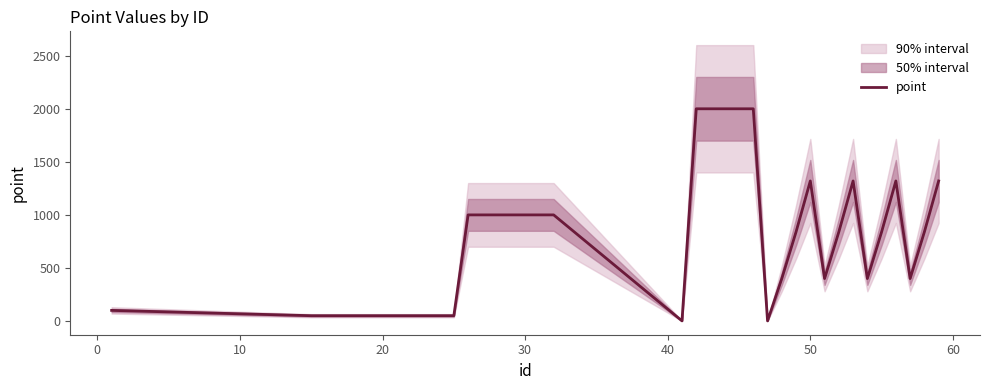

What is the difference between the second highest and minimum values?

1999